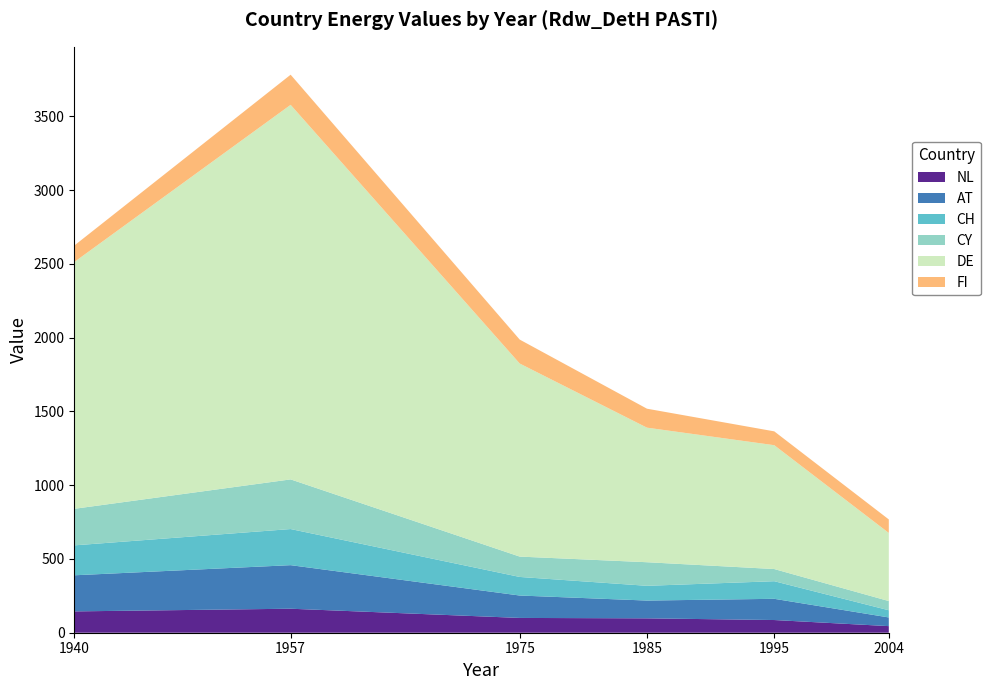

What is the approximate value of NL at 1985?

97.5